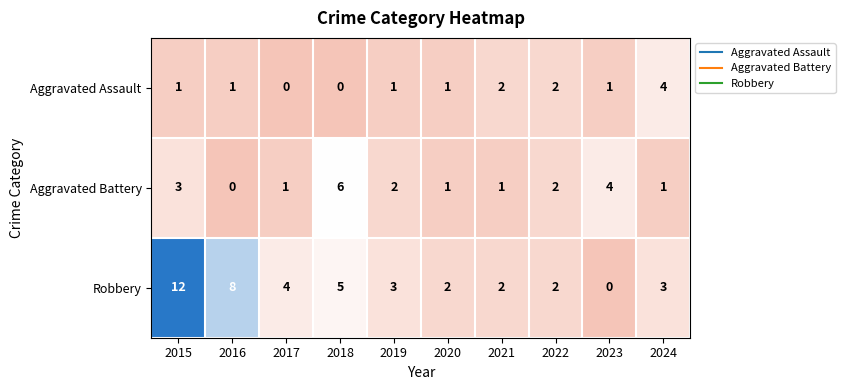

List the series in order of their overall mean, highest first.

Robbery, Aggravated Battery, Aggravated Assault